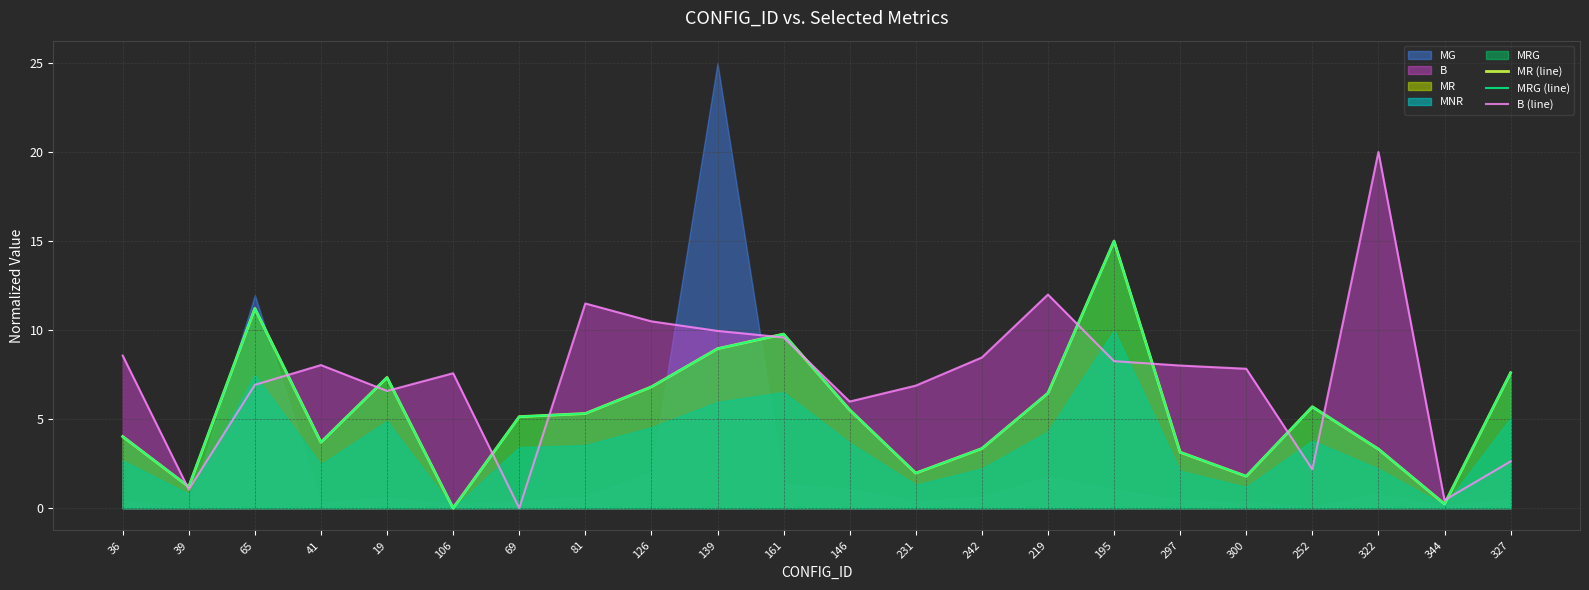

Reading right to left, extract all data points from this chart.

MR (line): 327=7.6	344=0.2	322=3.3	252=5.7	300=1.8	297=3.1	195=15.0	219=6.5	242=3.3	231=2.0	146=5.5	161=9.8	139=9.0	126=6.8	81=5.3	69=5.1	106=0.0	19=7.3	41=3.7	65=11.2	39=1.2	36=4.0
MRG (line): 327=7.6	344=0.2	322=3.3	252=5.7	300=1.8	297=3.1	195=15.0	219=6.5	242=3.3	231=2.0	146=5.5	161=9.8	139=9.0	126=6.8	81=5.3	69=5.1	106=0.0	19=7.3	41=3.7	65=11.2	39=1.2	36=4.0
B (line): 327=2.6	344=0.4	322=20.0	252=2.2	300=7.8	297=8.0	195=8.3	219=12.0	242=8.5	231=6.9	146=6.0	161=9.6	139=10.0	126=10.5	81=11.5	69=0.0	106=7.6	19=6.6	41=8.0	65=6.9	39=1.0	36=8.6